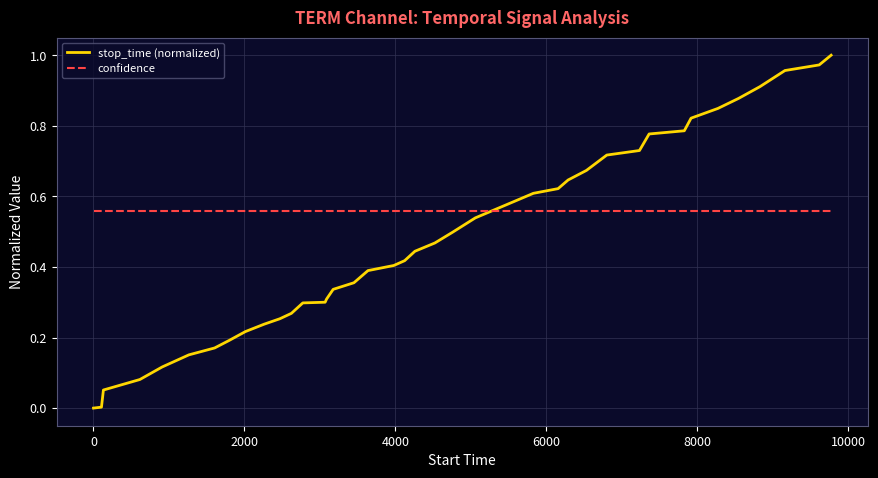

Which series has the largest total across all categories?

confidence